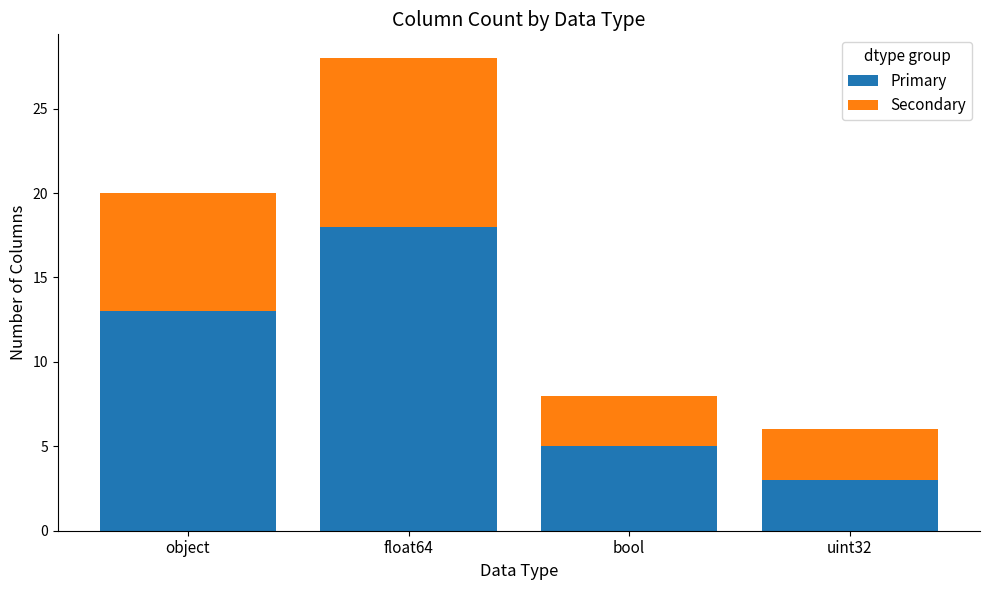

What is the difference between the Primary values at bool and float64?

13